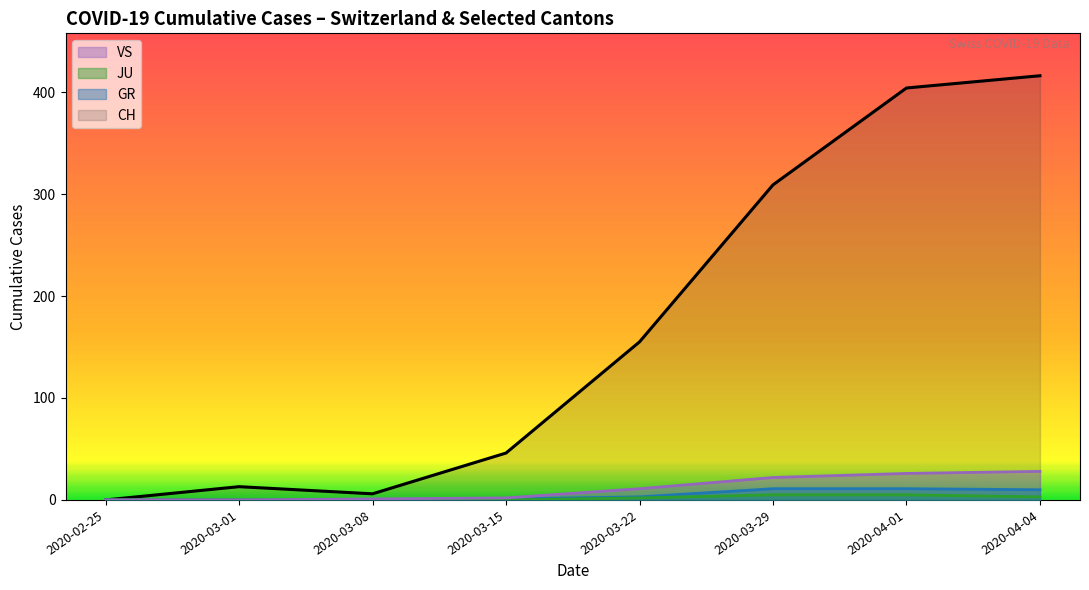

The CH series shows 309 at 2020-03-29. True or false?

True